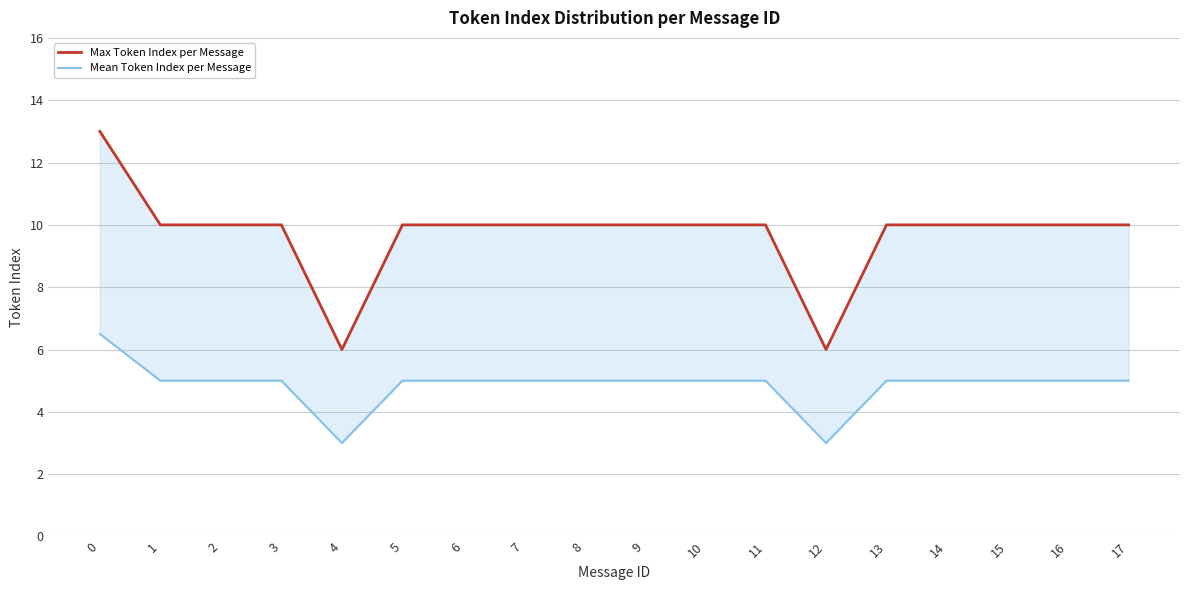

In Mean Token Index per Message, how many points are lower than both neighbors (excluding endpoints)?

2